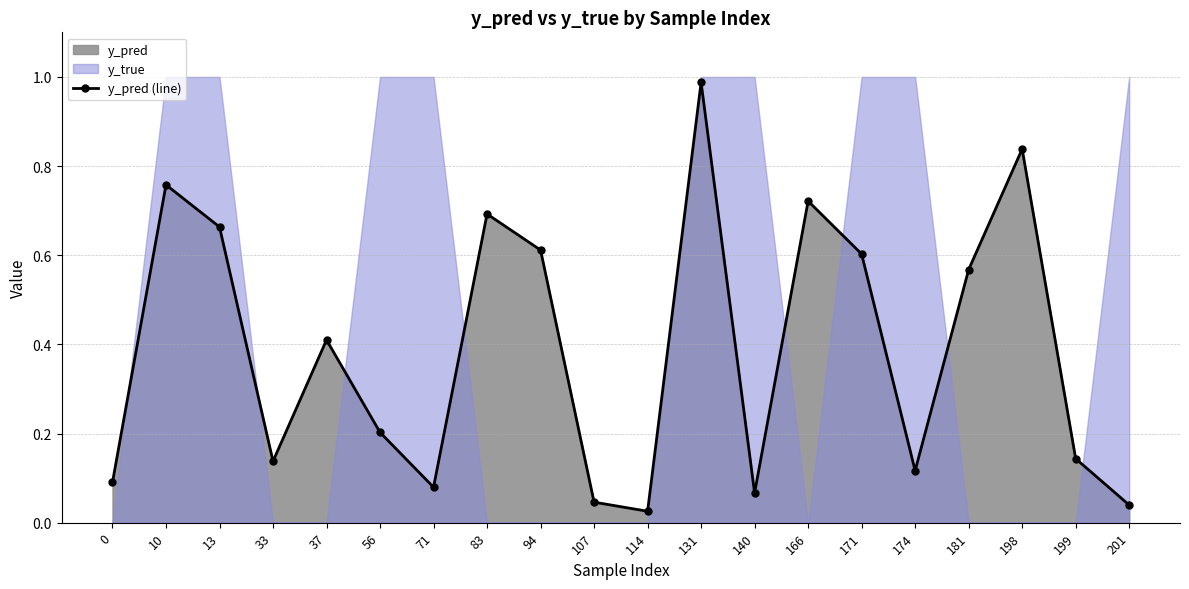

What is the sum of the values at 199 and 166?

0.9